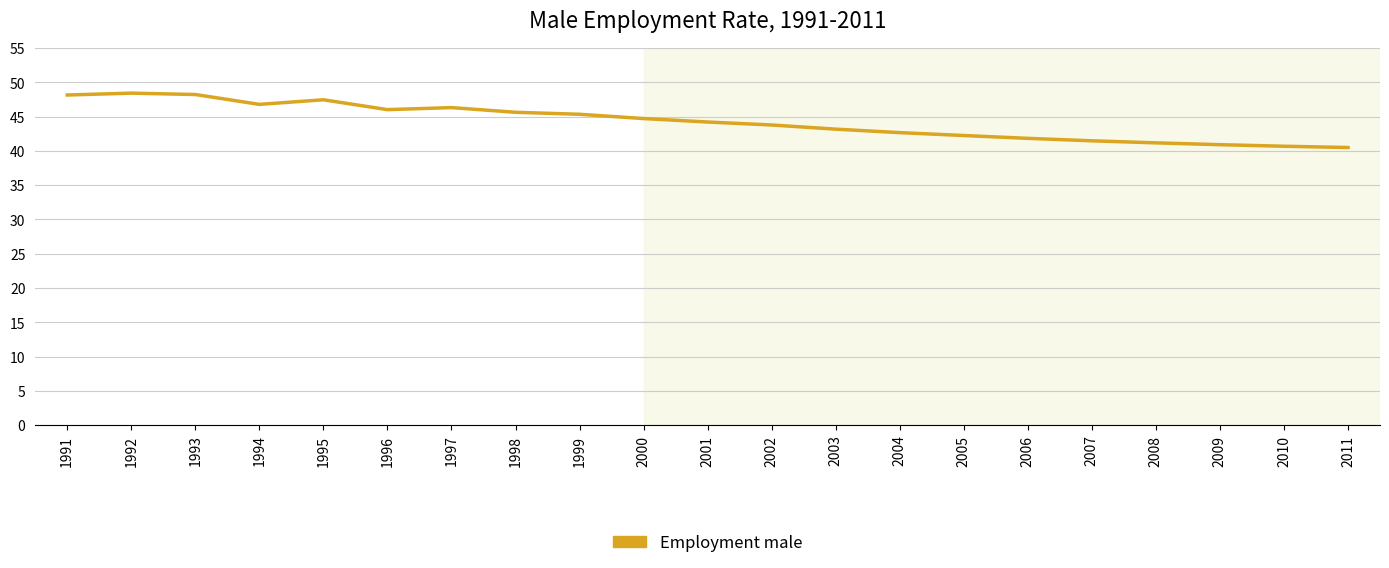

What is the difference between the values at 1992 and 2009?

7.5